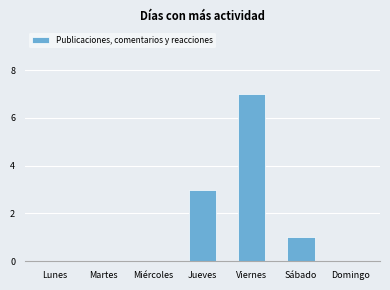

What is the difference between the values at Jueves and Martes?

3